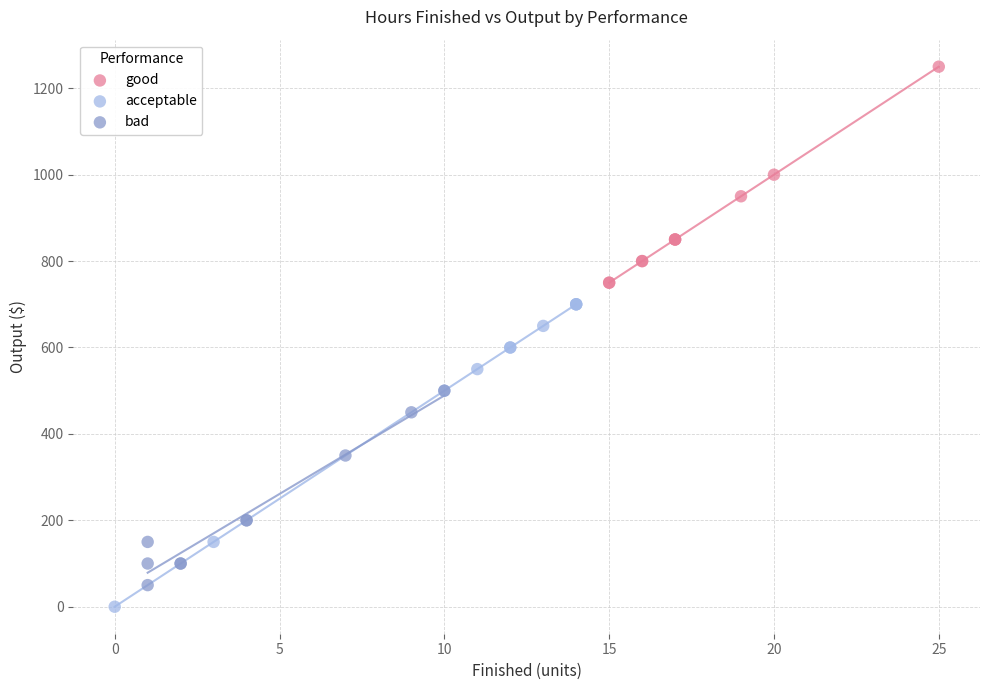

Which series has the largest Y range (max minus min)?

acceptable